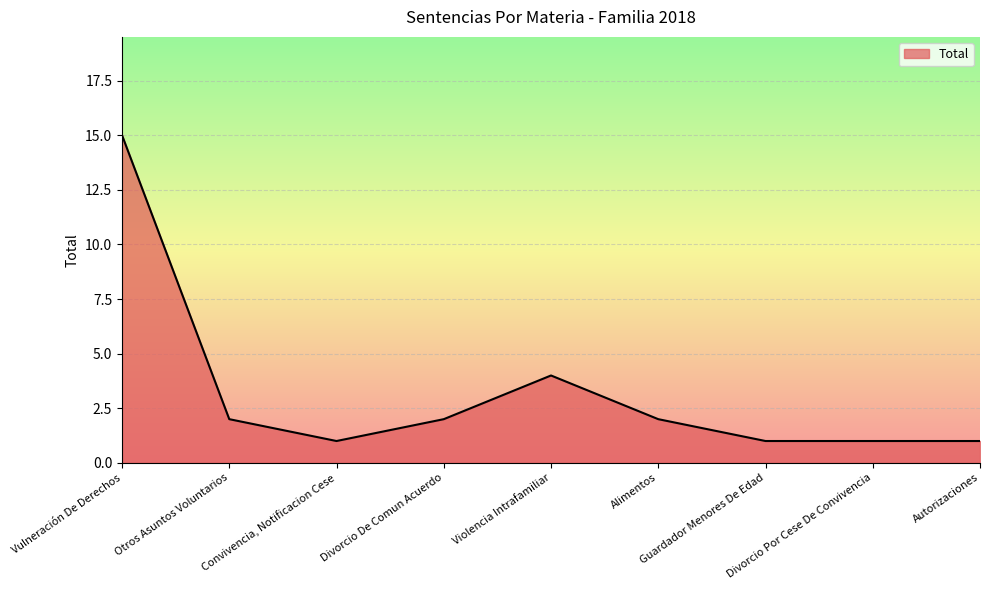

What is the greatest value displayed?

15